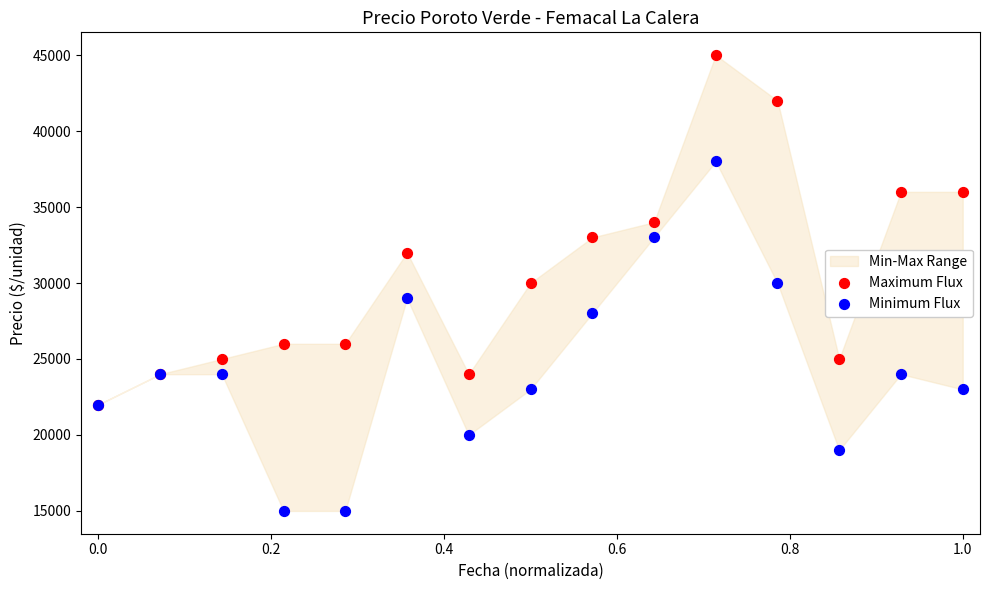

Which series reaches the minimum Y coordinate?

Minimum Flux